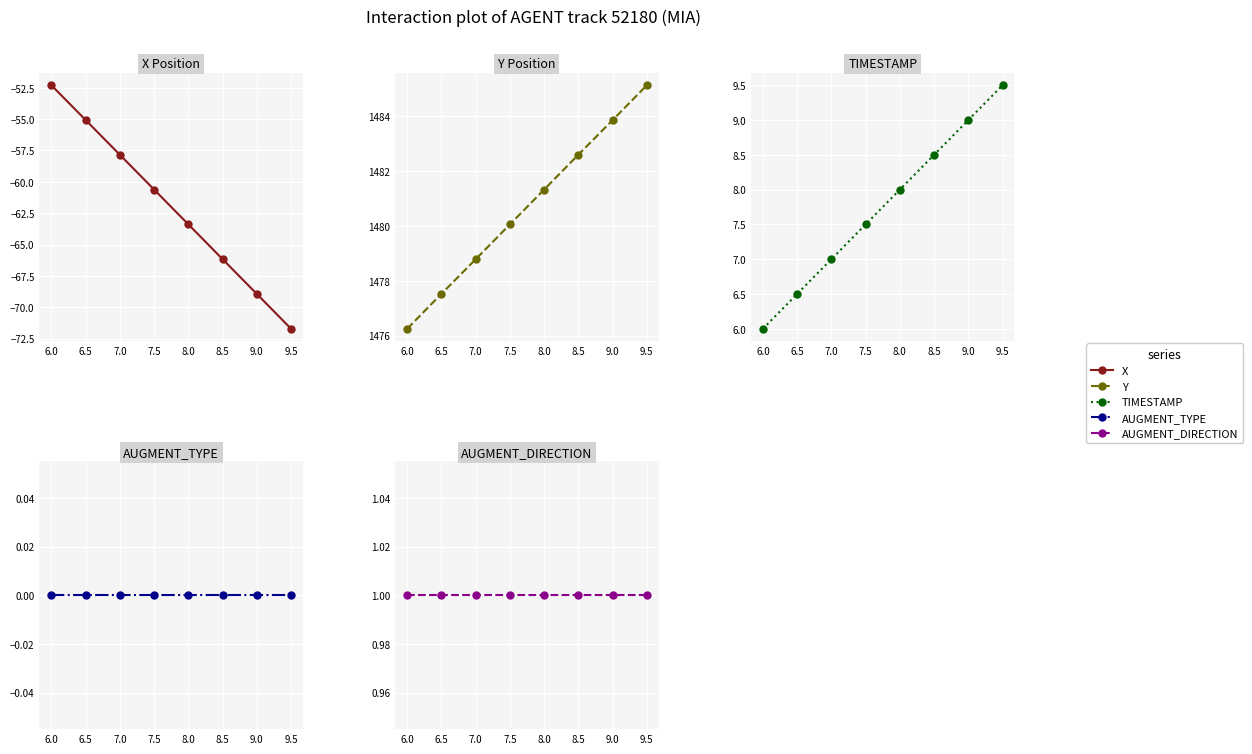

The TIMESTAMP series shows 7.5 at 7.5. True or false?

True